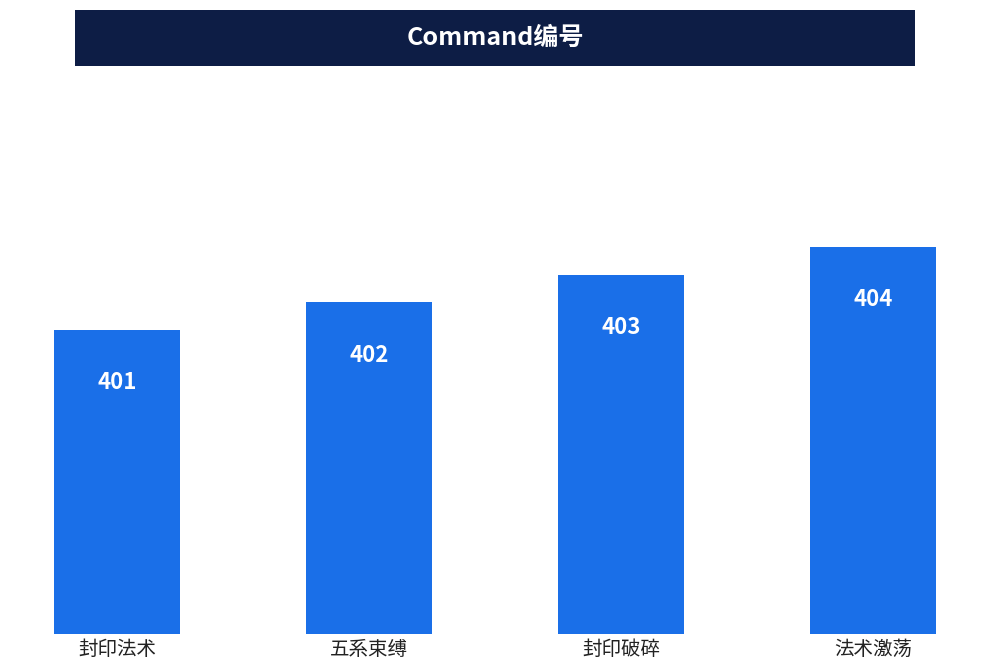

Approximately how many times larger is the value at 封印破碎 compared to 封印法术?

1.0